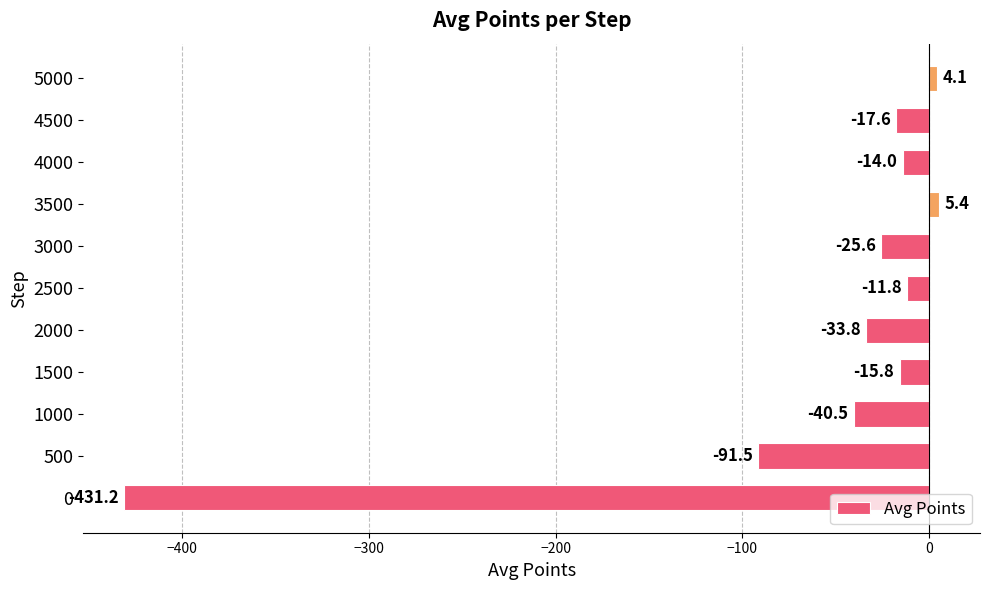

Reading bottom to top, transcribe all the data shown in this chart.

-431.2	-91.5	-40.5	-15.8	-33.8	-11.8	-25.6	5.4	-14.0	-17.6	4.1